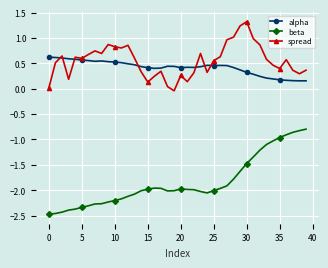

How many lines are shown in the chart?

3